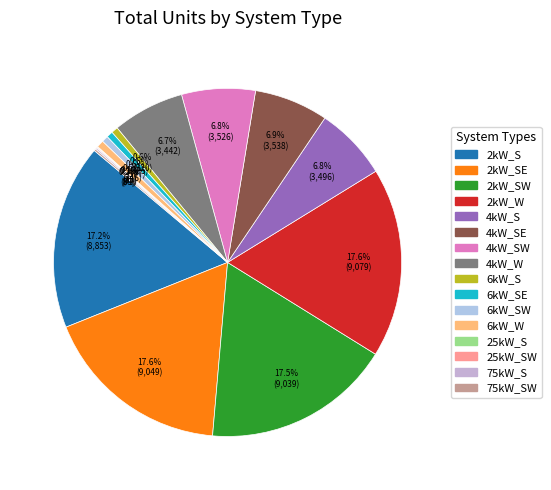

What is the largest slice in the pie chart?

2kW_W